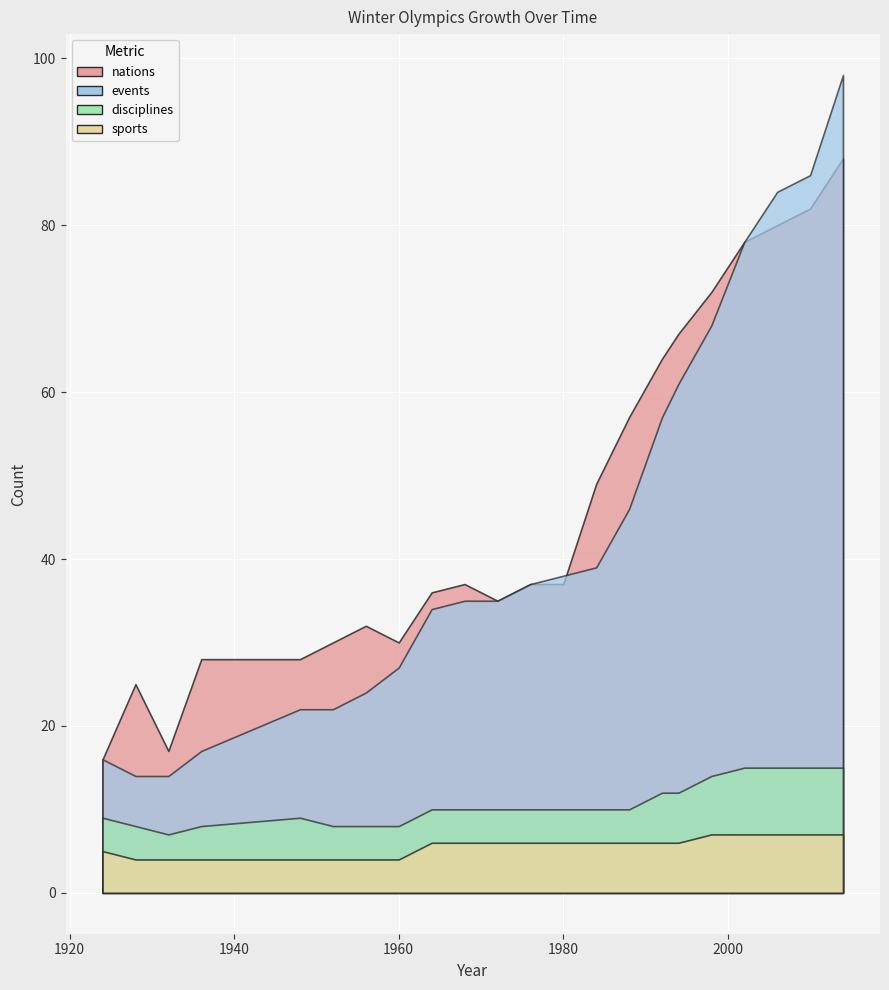

What is the difference between the disciplines values at 1988 and 2006?

5